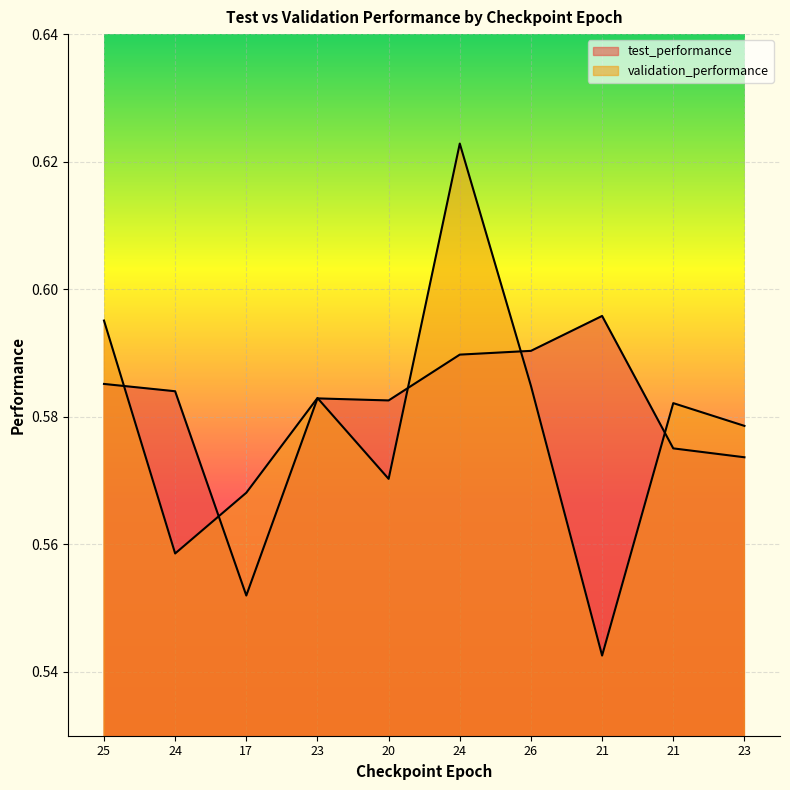

Count the number of categories in the chart.

10